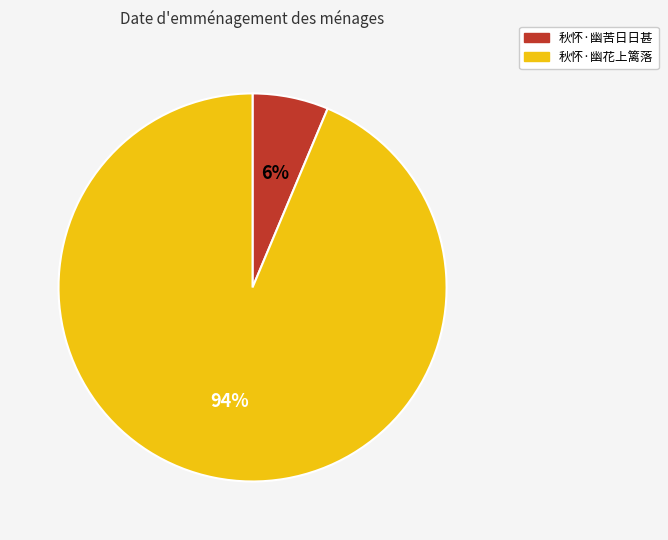

Is there any slice that represents more than half of the pie?

Yes